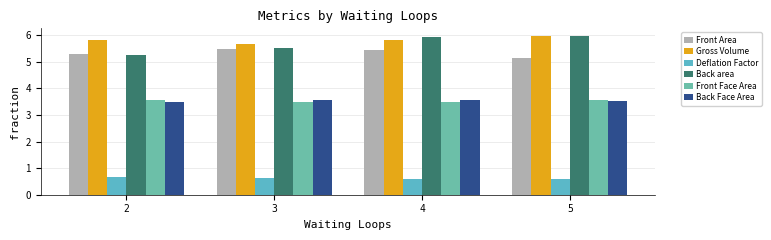

At which label does Deflation Factor reach its minimum?

5